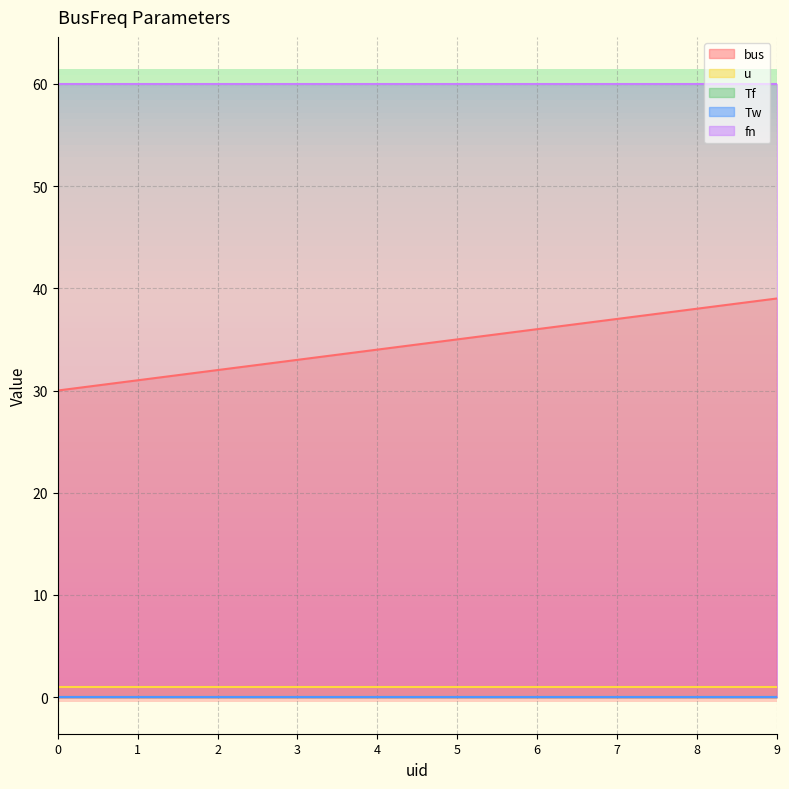

How many distinct data groups are displayed?

5